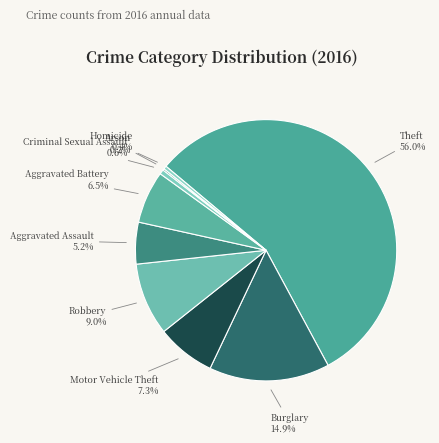

Is the sum of Aggravated Assault and Robbery greater than half?

No